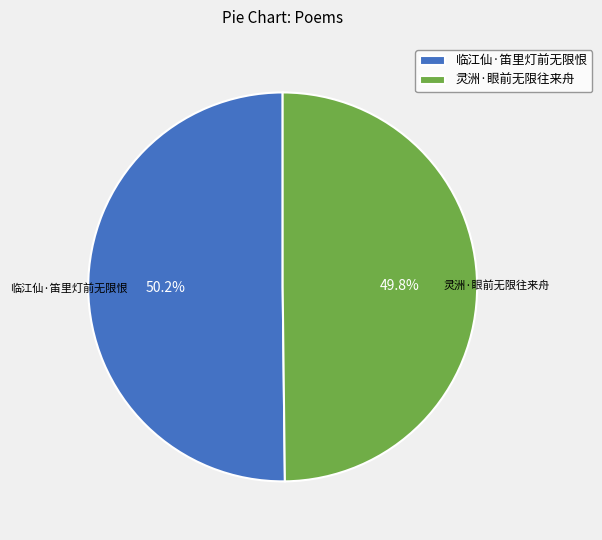

Is there a majority slice in this chart?

Yes